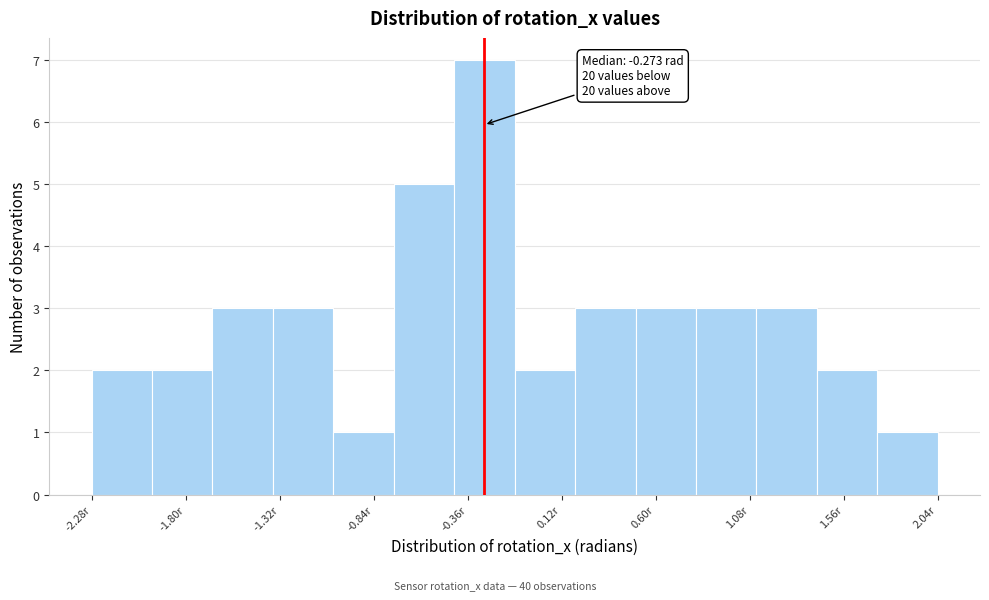

Which range on the x-axis has the tallest bar?

-0.45 to -0.10